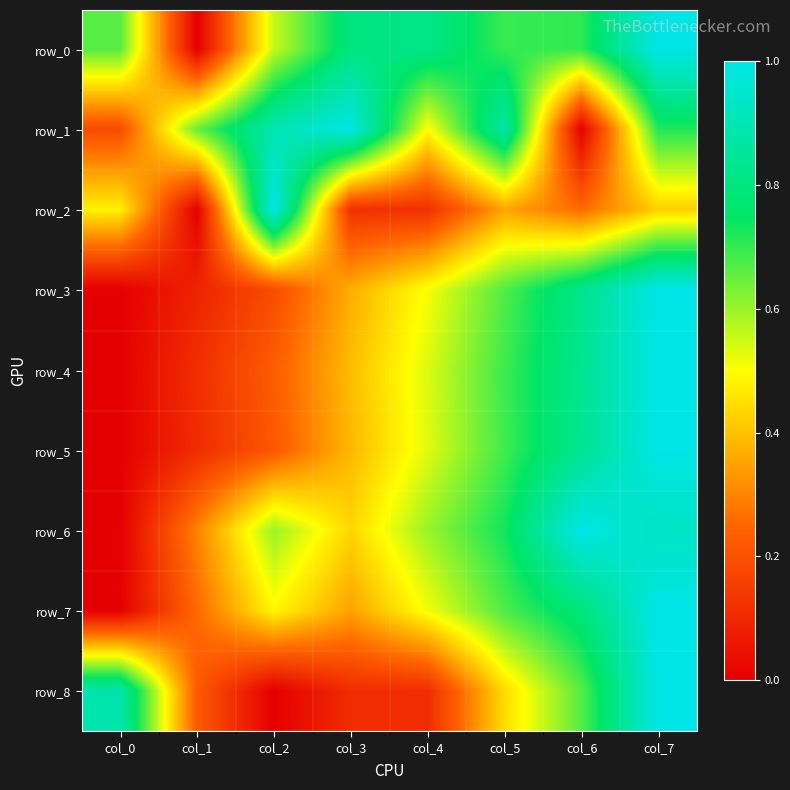

Which series has the largest range (max minus min)?

row_0